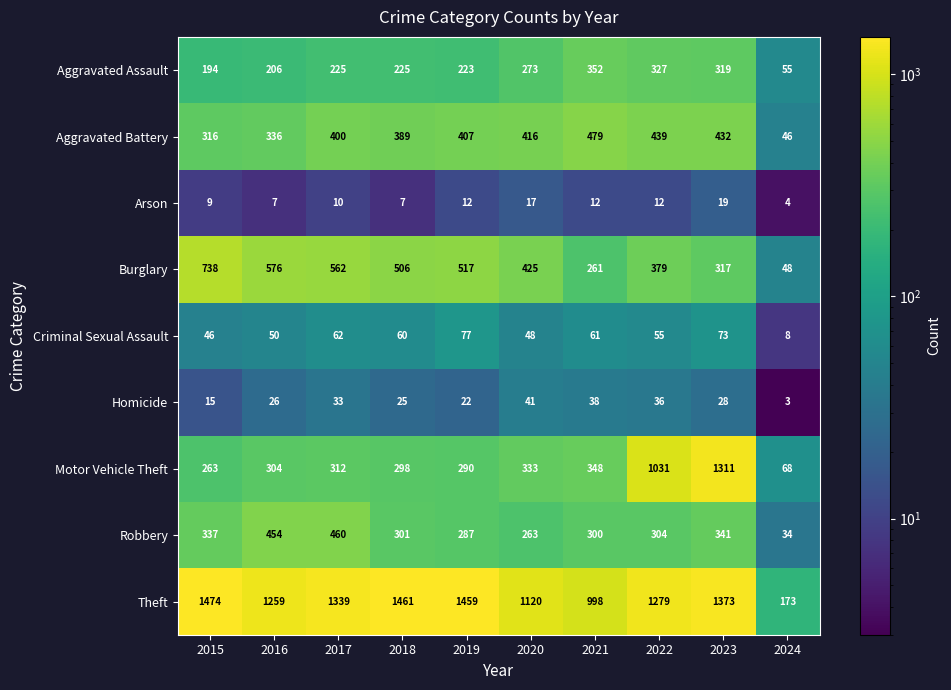

What is the difference between the Aggravated Battery values at 2015 and 2016?

20